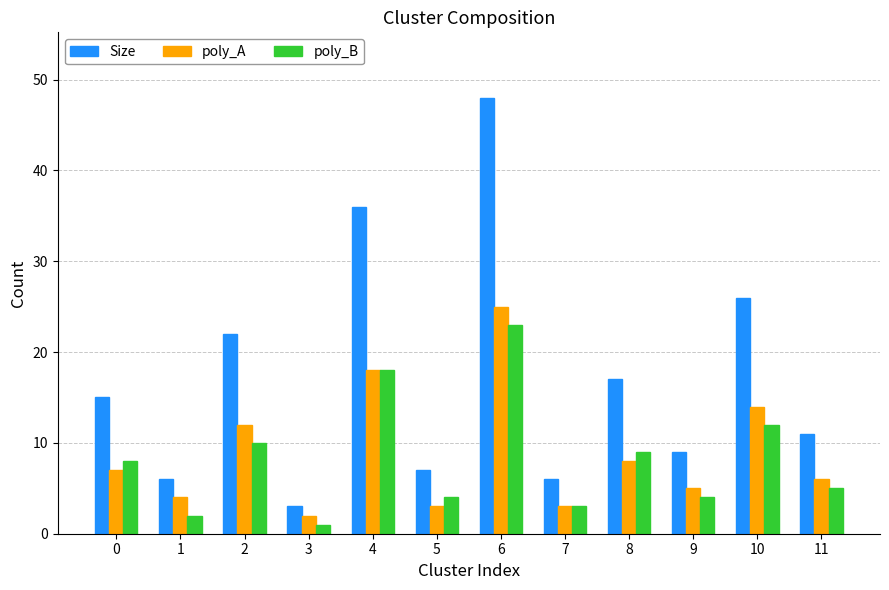

What is the difference between the second highest and second lowest values in the Size series?

30